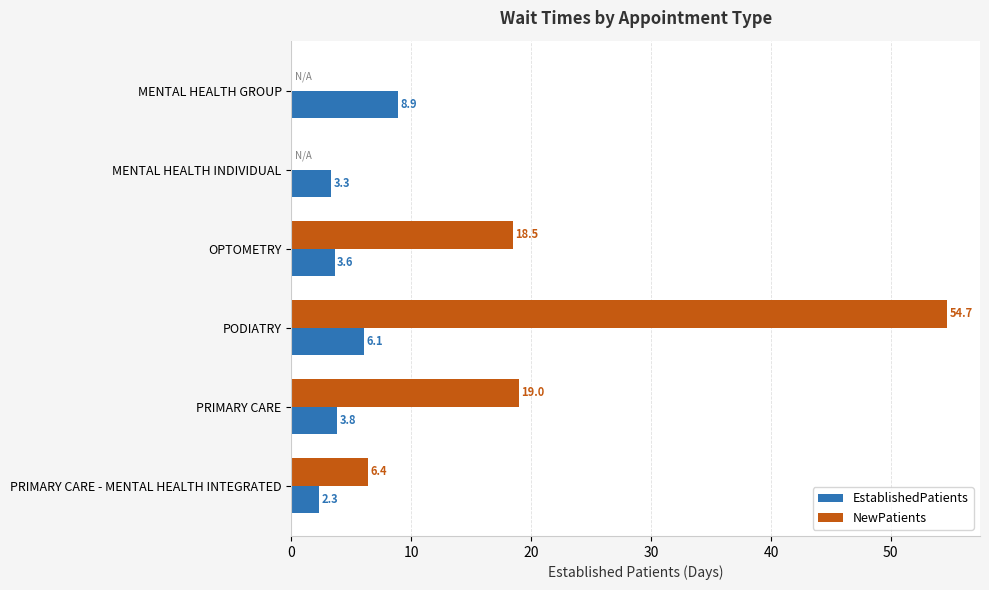

What is the maximum value for EstablishedPatients?

8.9